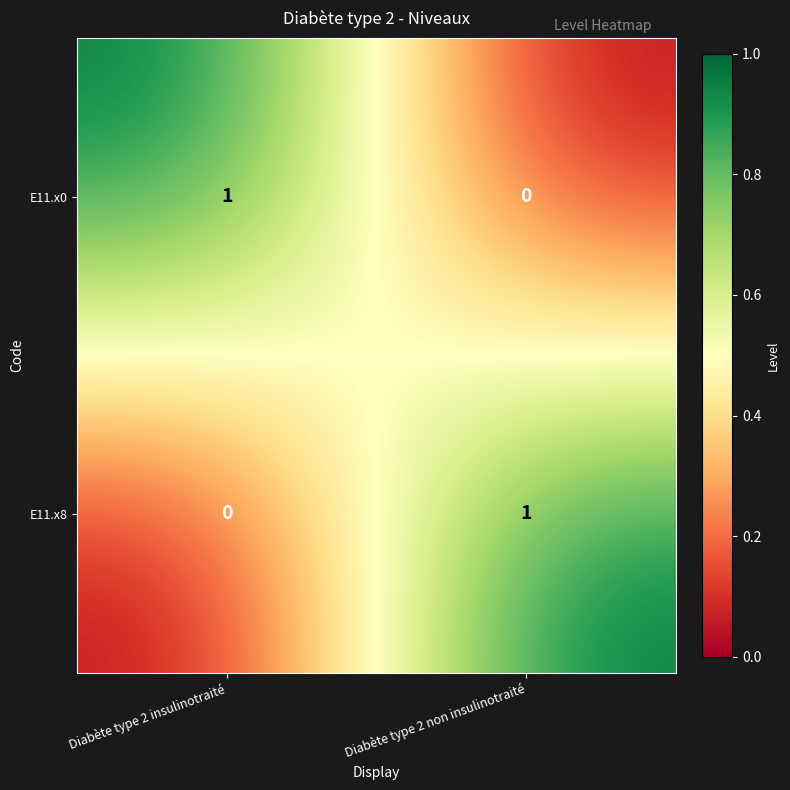

How many distinct data groups are displayed?

2